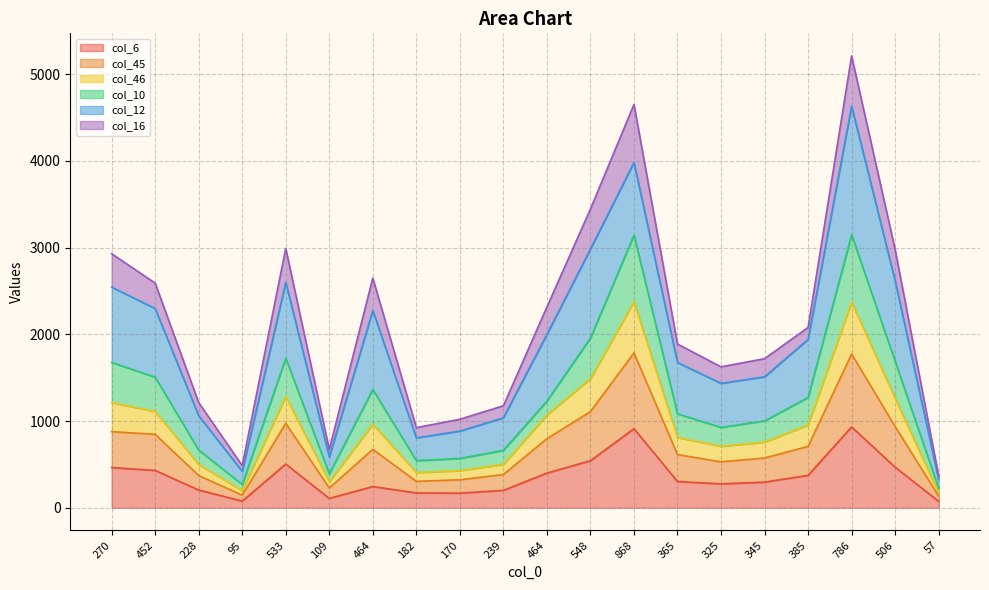

Does the chart have visible grid lines?

Yes